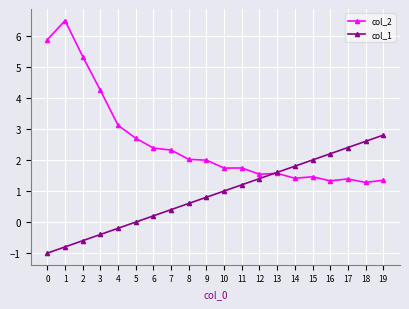

What is the difference between the highest and lowest values at 9?

1.2